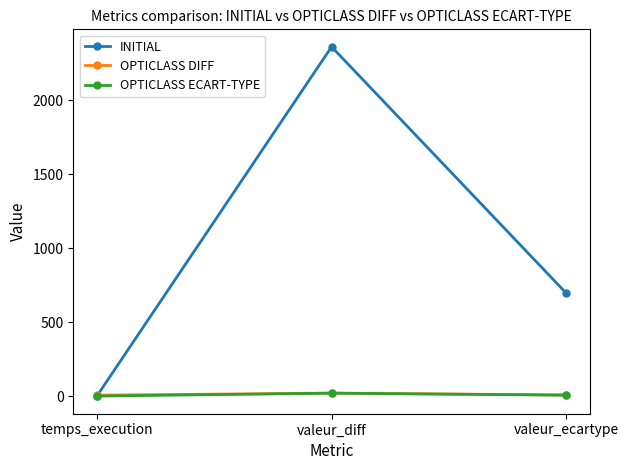

The OPTICLASS DIFF series shows 7.8 at valeur_ecartype. True or false?

True